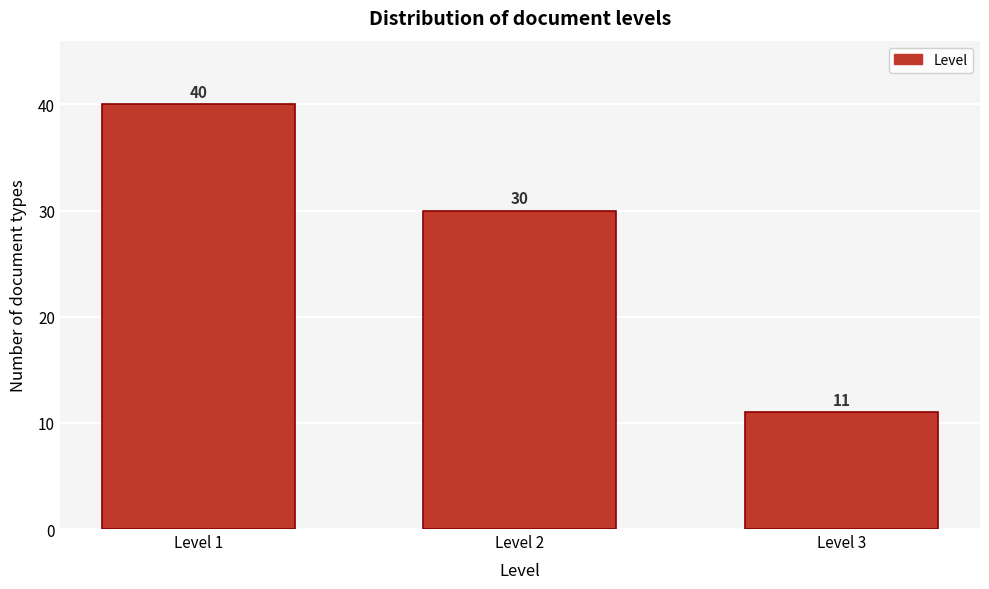

Reading left to right, what are all the values shown in this chart?

Level 1=40	Level 2=30	Level 3=11